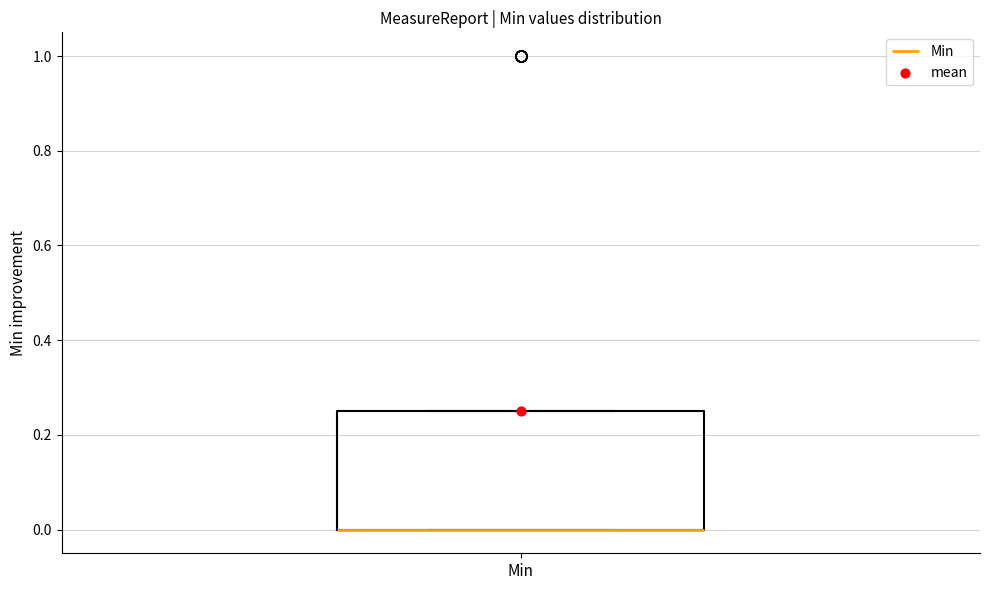

Read this box plot against the y-axis: the position of the median line, the range covered by the box, and the ends of both whiskers. The values are not printed on the chart, so give them approximately, as read against the axis.

median 0.00 (drawn on the box's lower edge), box 0.00 to 0.26, whiskers 0.00 to 0.26